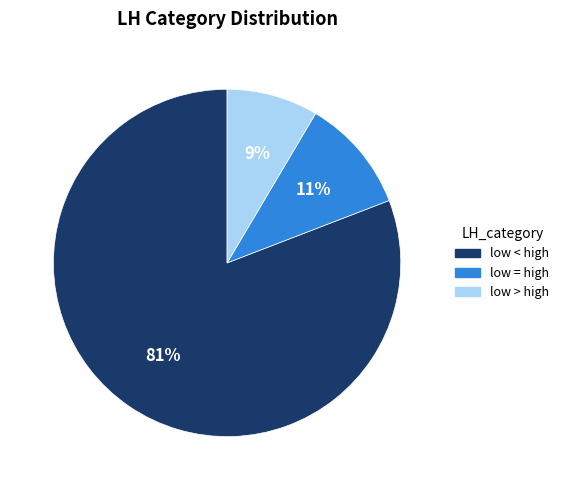

Rank the categories by value from lowest to highest.

low > high, low = high, low < high